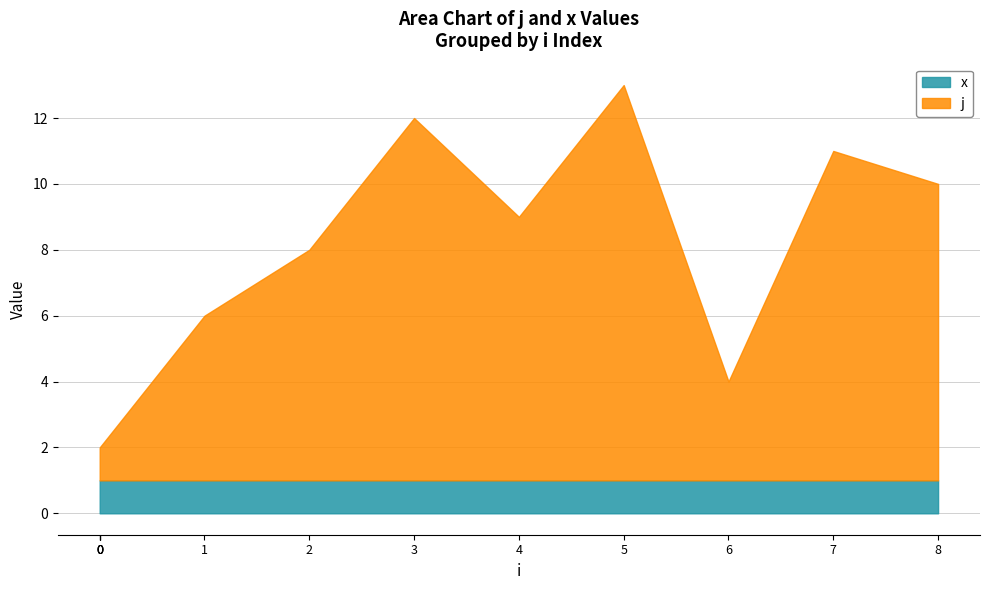

True or false: x has more than 2 points higher than both neighbors.

False